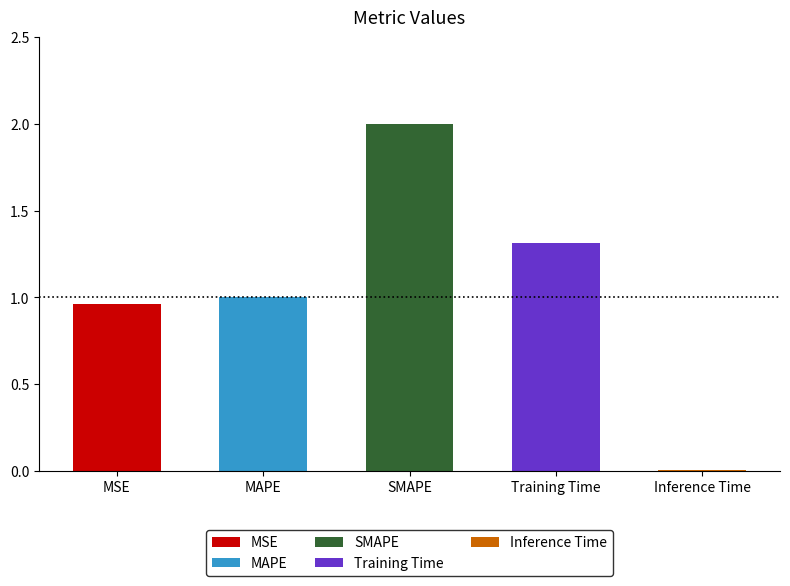

What is the greatest value displayed?

2.0